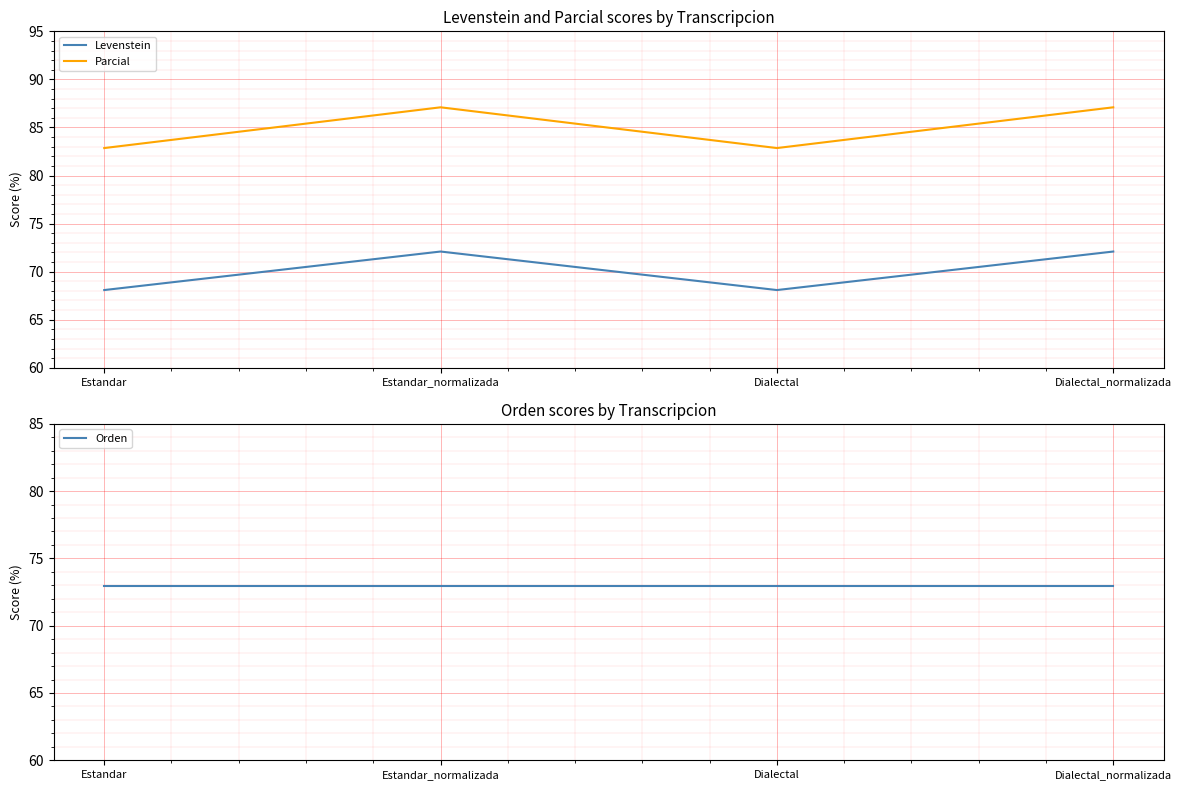

What is the highest value of the Levenstein series?

72.1